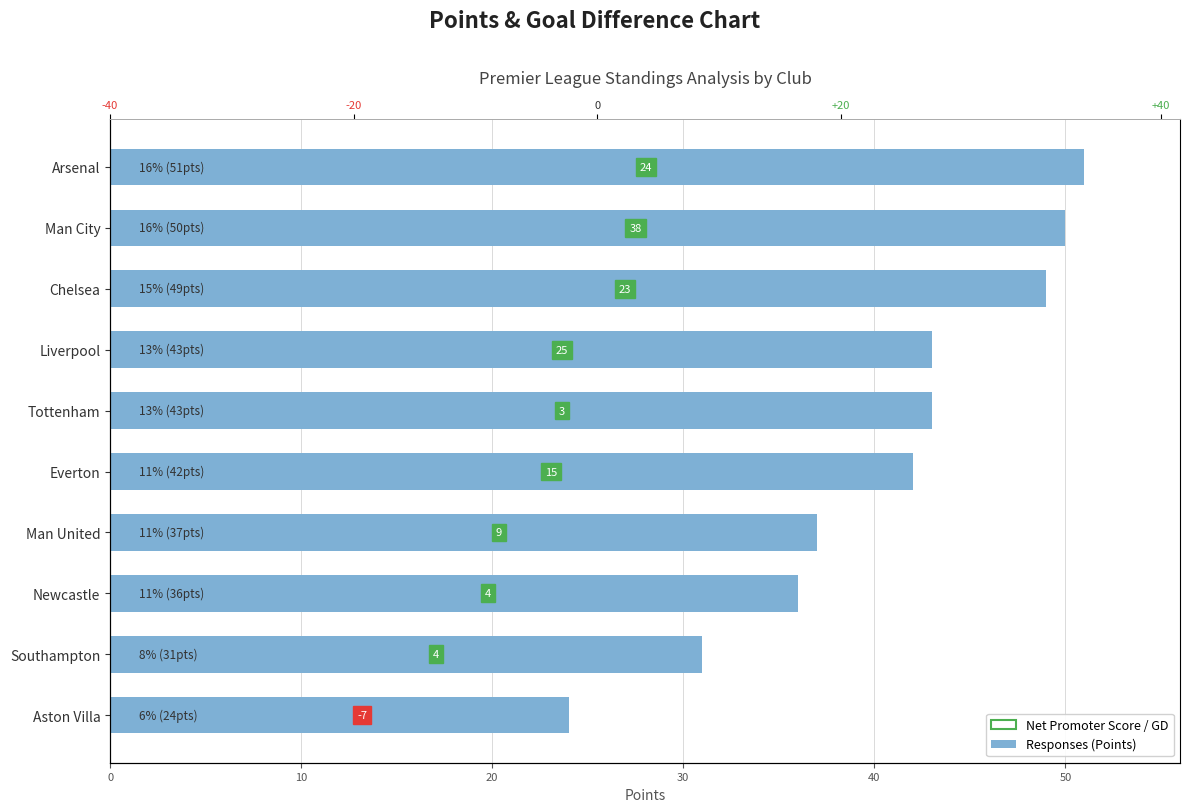

What is the difference between the second highest and minimum values?

26